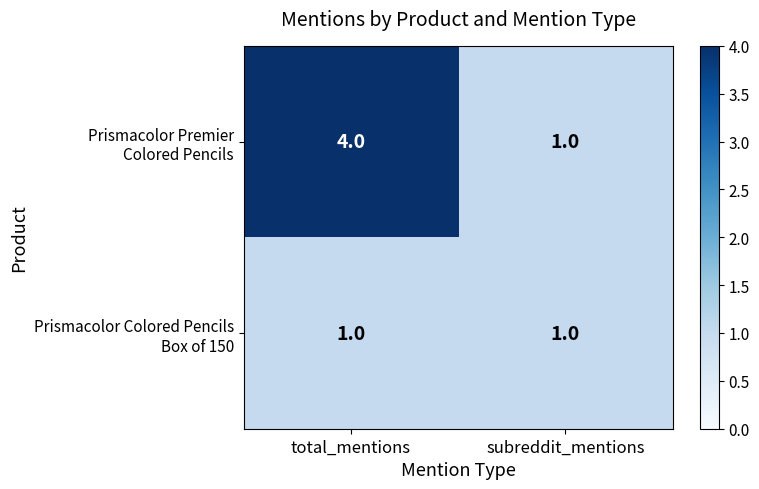

What is the maximum value shown in the chart?

4